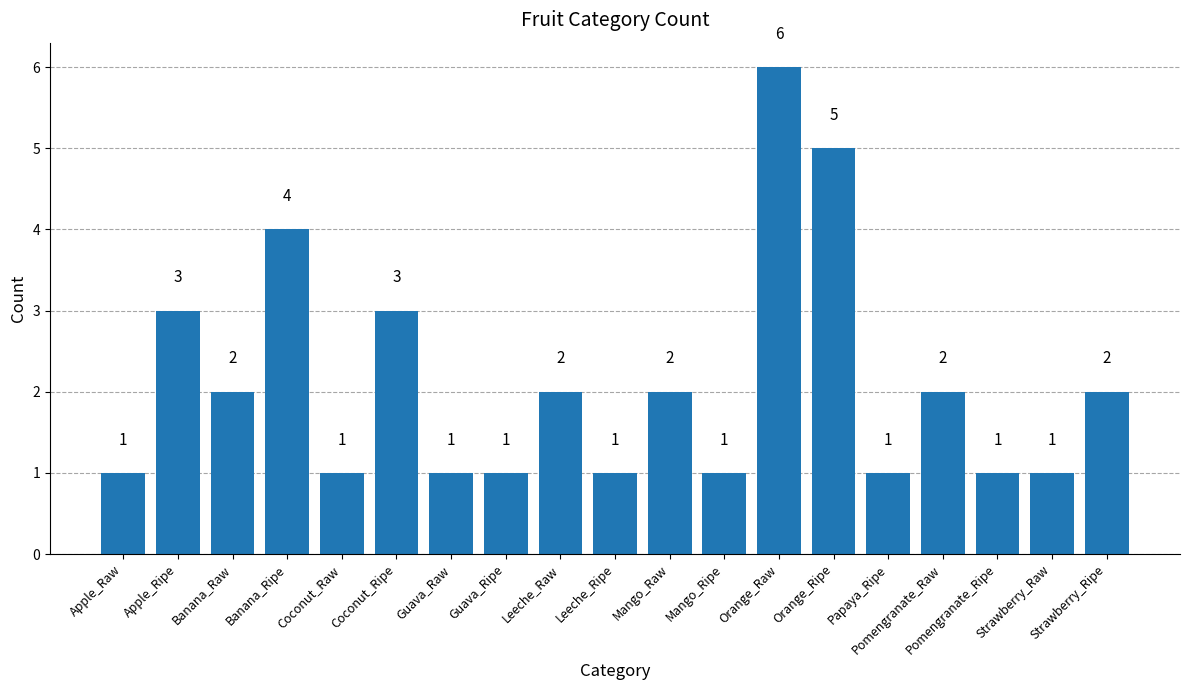

What is the value of the 14th bar from the left?

5